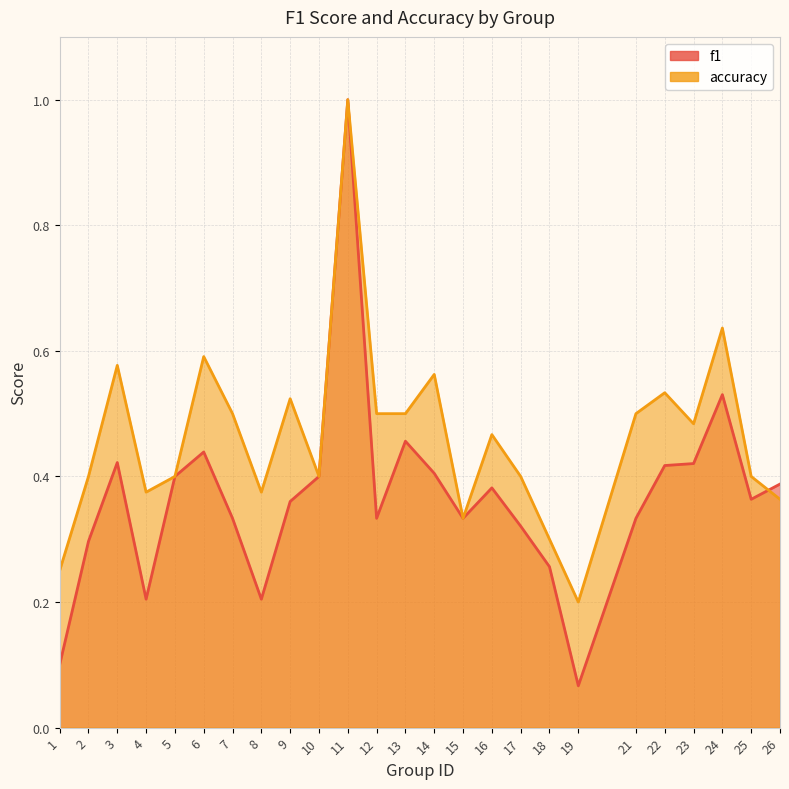

Where do accuracy and f1 first cross each other?

25 and 26